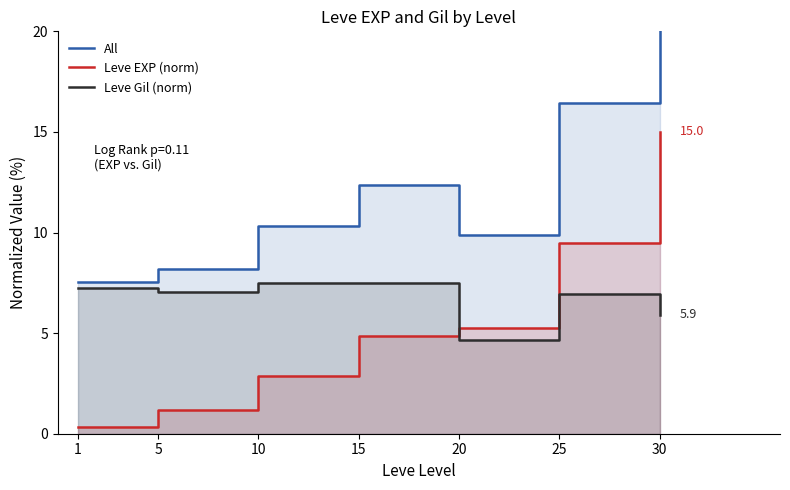

How many interior local valleys does the Leve Gil (norm) series have?

2